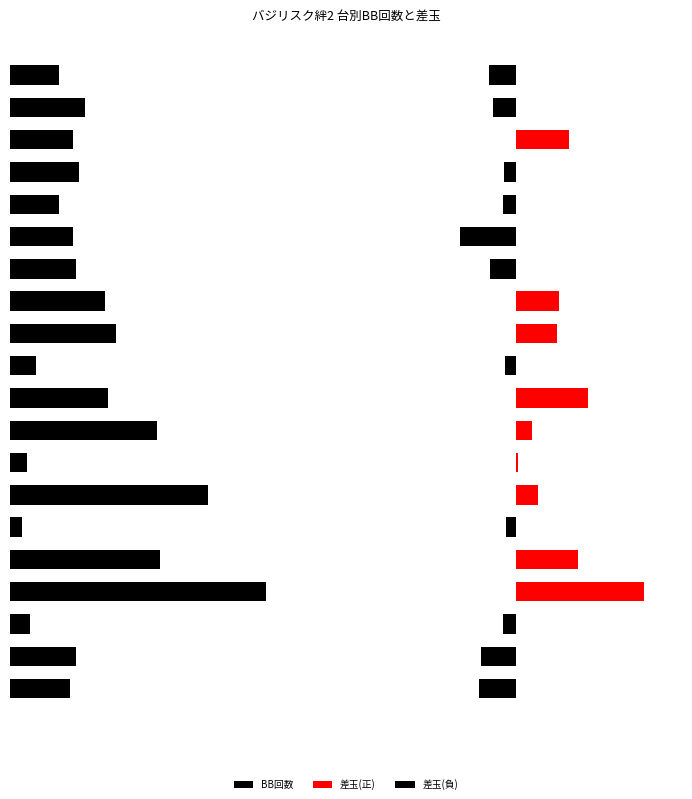

How many data points does each series have?

20